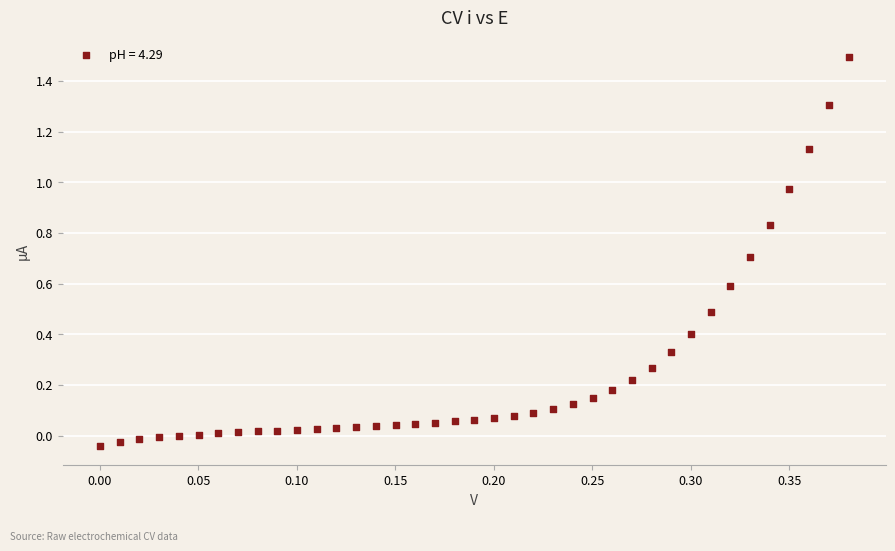

What is the range of X values (max minus min)?

0.4